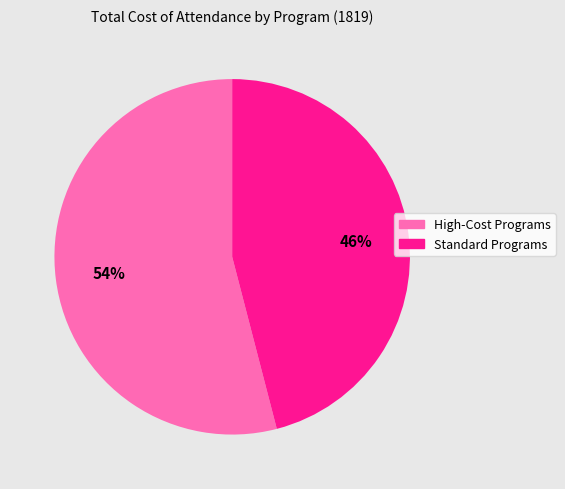

Approximately how many times larger is the value at High-Cost Programs compared to Standard Programs?

1.2